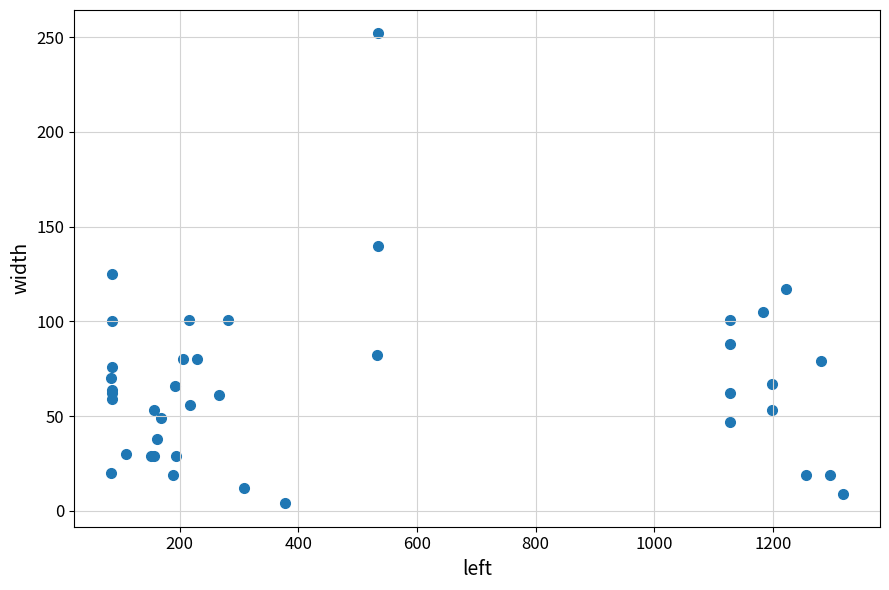

What Y value in the scatter plot is closest to 128?

125